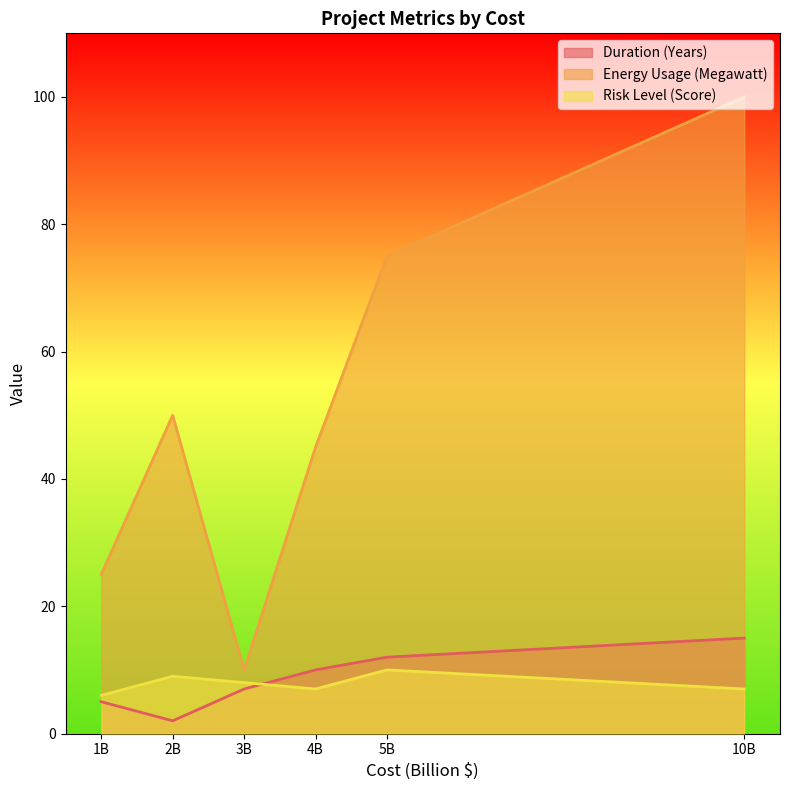

True or false: Duration (Years) and Energy Usage (Megawatt) intersect in this chart.

False